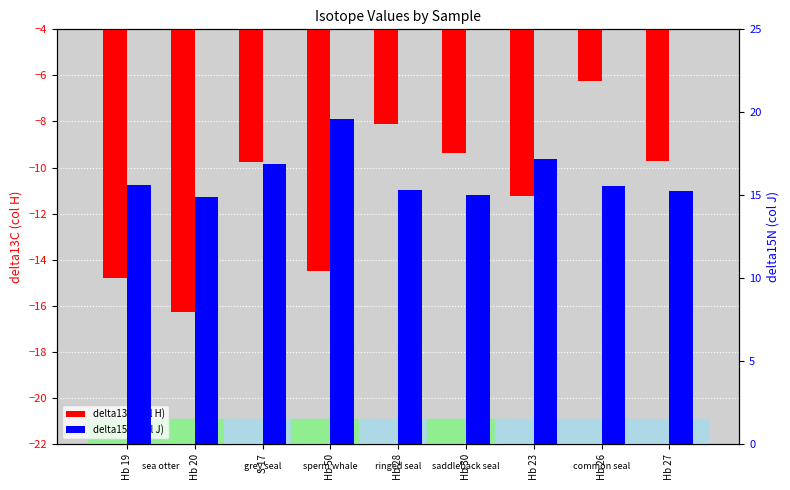

Reading left to right, transcribe all the data shown in this chart.

delta13C (col H): Hb 19=-14.8	Hb 20=-16.3	S 17=-9.8	Hb 50=-14.5	Hb 28=-8.1	Hb 30=-9.3	Hb 23=-11.2	Hb 26=-6.2	Hb 27=-9.7
delta15N (col J): Hb 19=15.6	Hb 20=14.9	S 17=16.9	Hb 50=19.6	Hb 28=15.3	Hb 30=15.0	Hb 23=17.2	Hb 26=15.6	Hb 27=15.2